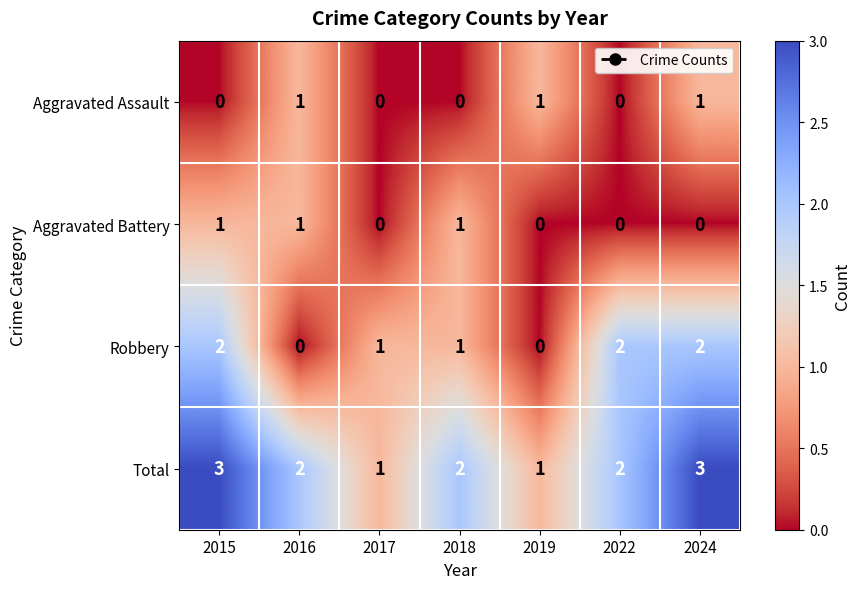

What is the sum of all Total values?

14